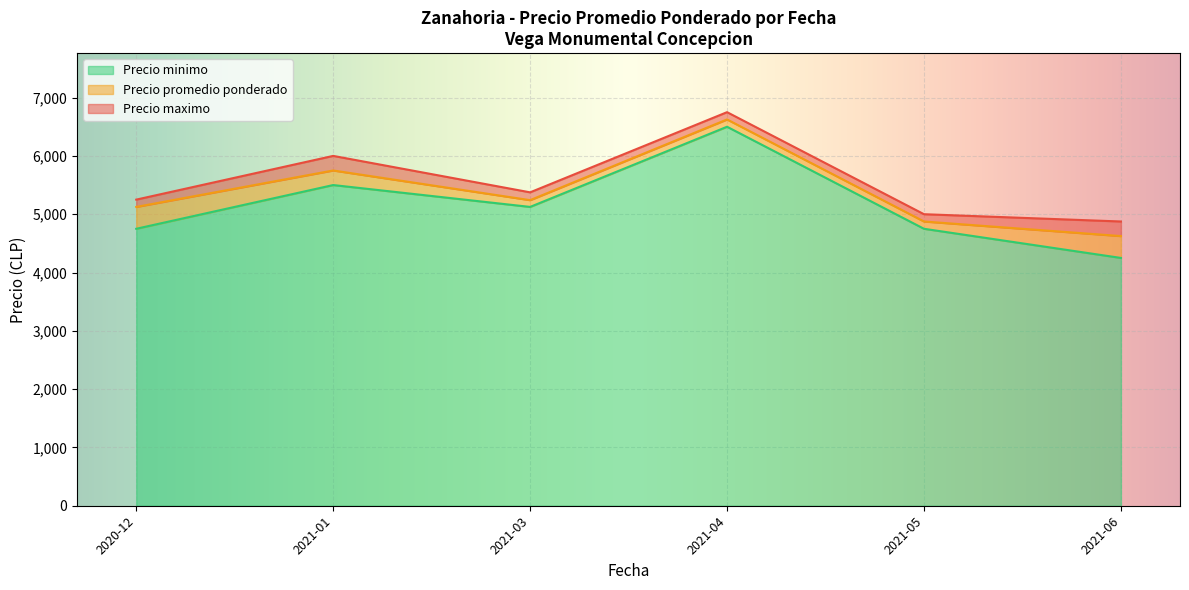

Is the value of Precio minimo at 2021-05-27 greater than the value of Precio maximo at 2021-06-17?

No